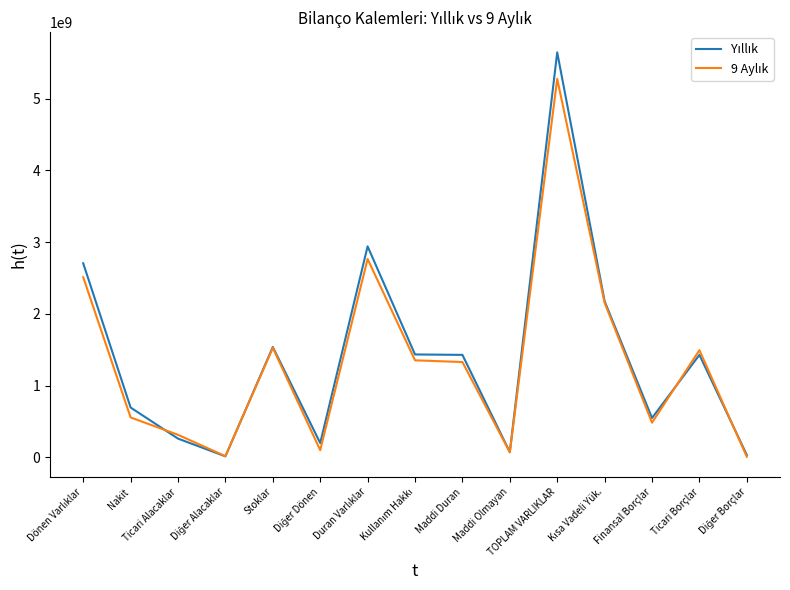

How many lines are shown in the chart?

2